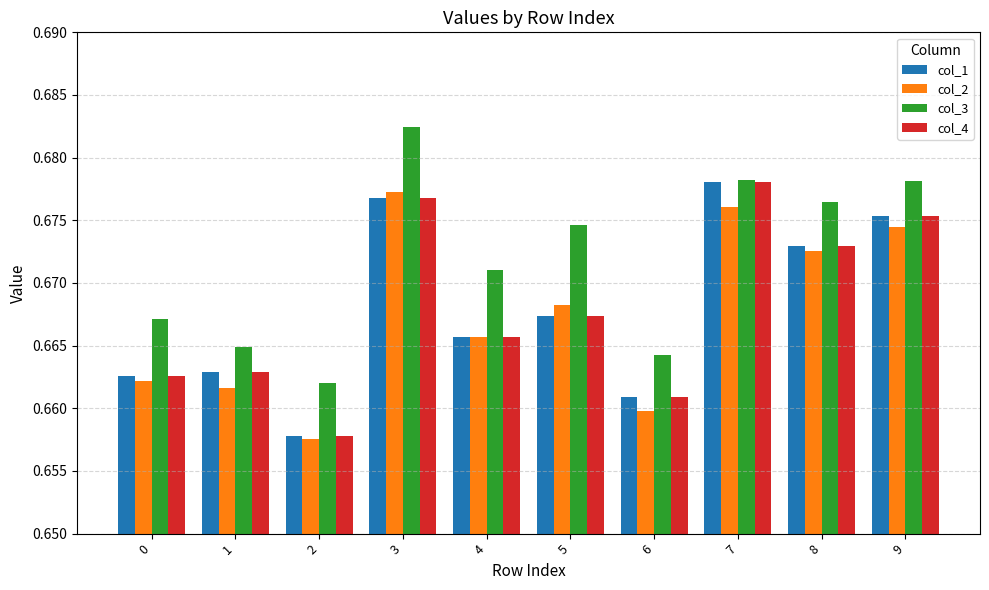

Which series has the largest total across all categories?

col_3